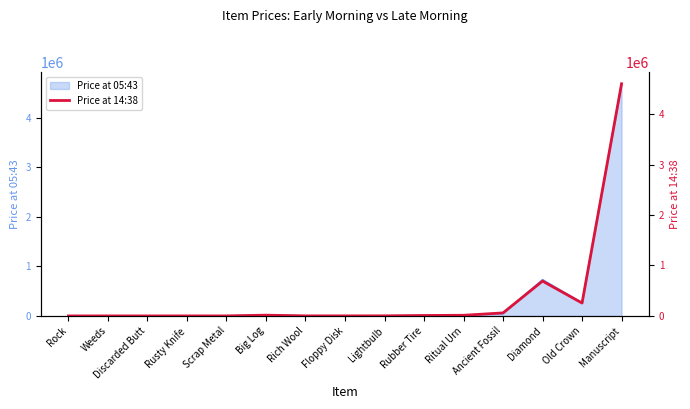

What is the value of the 10th point from the left?

8800